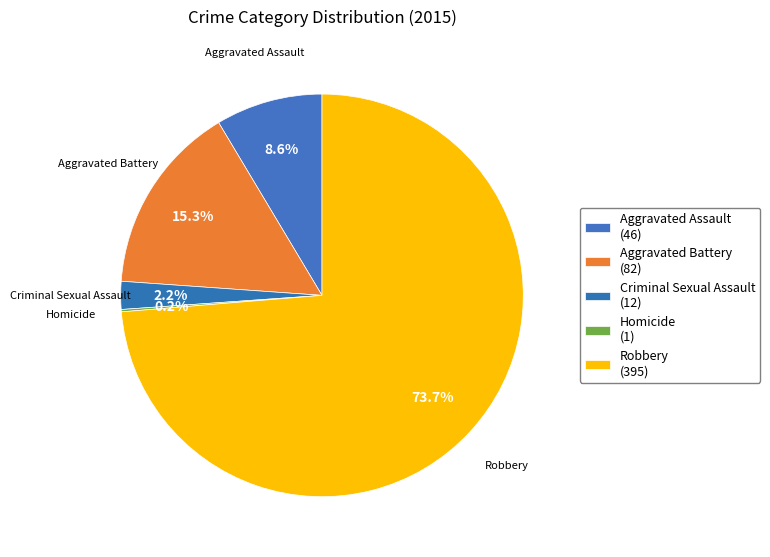

Rank the categories by value from lowest to highest.

Homicide, Criminal Sexual Assault, Aggravated Assault, Aggravated Battery, Robbery